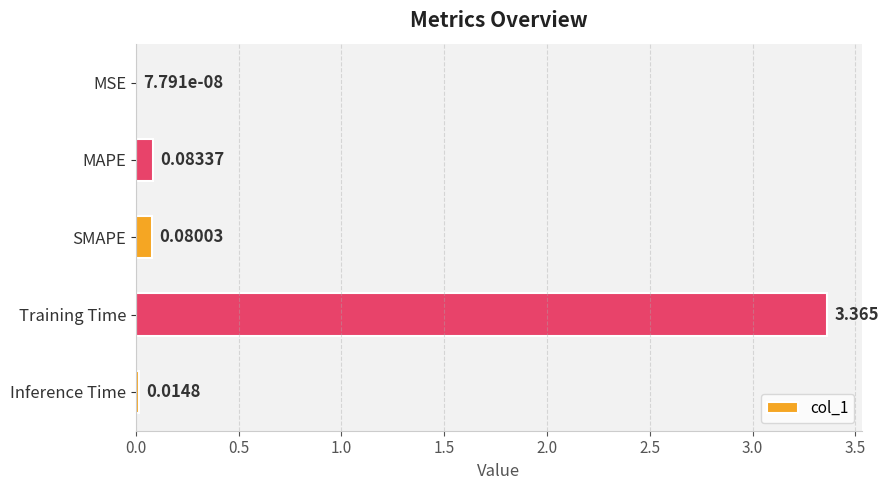

Are the bars horizontal?

Yes